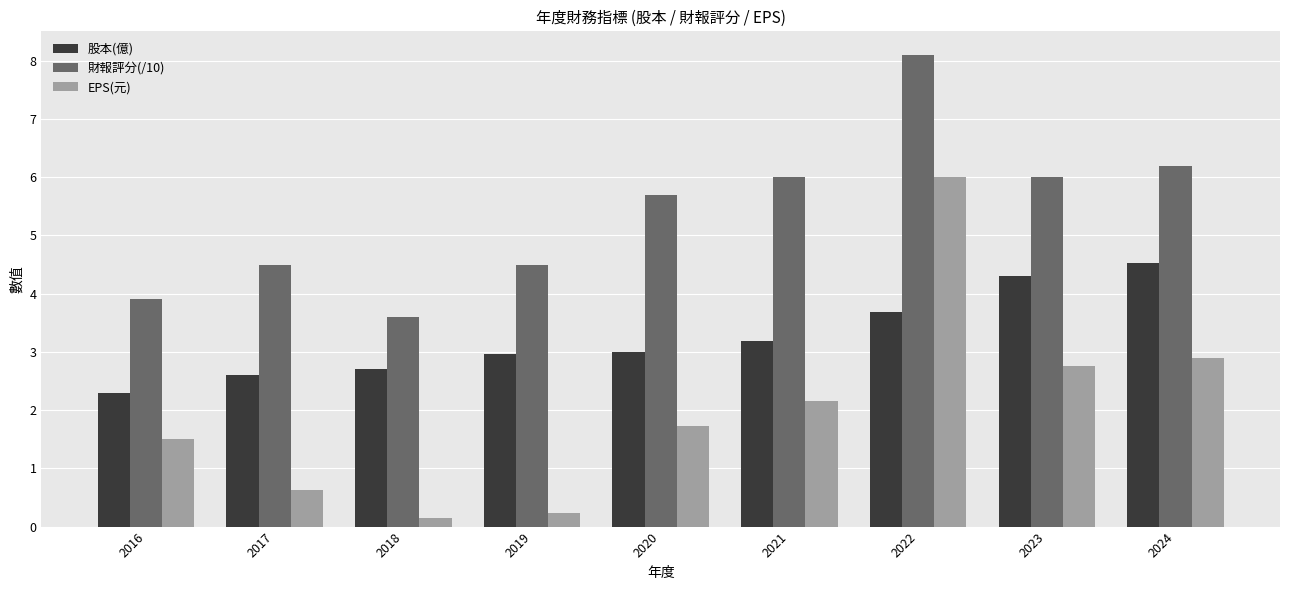

What is the difference between the EPS(元) values at 2016 and 2022?

4.5